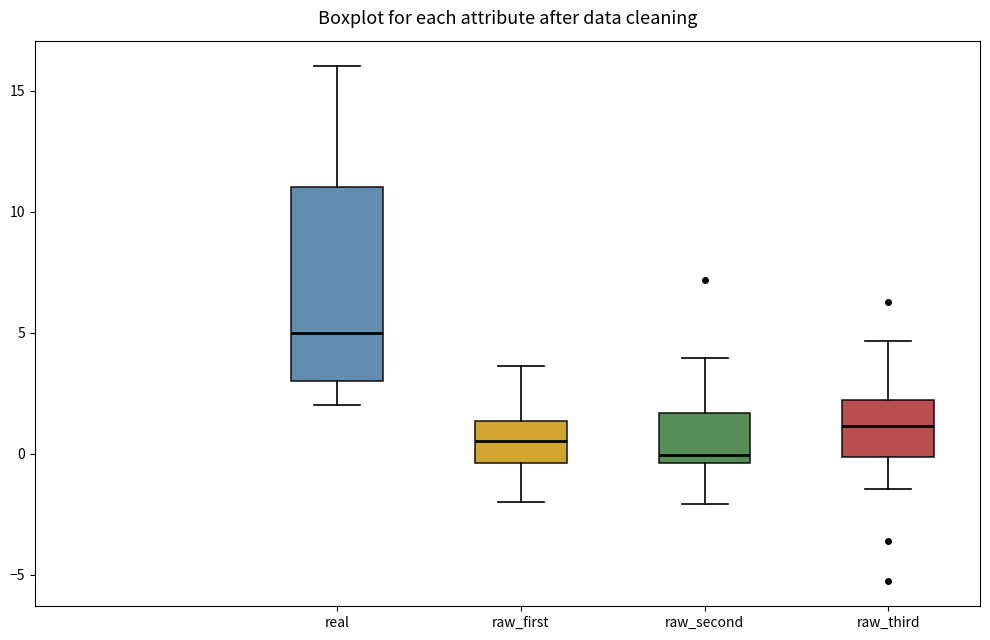

Which box is the tallest, from its lower edge to its upper edge?

real